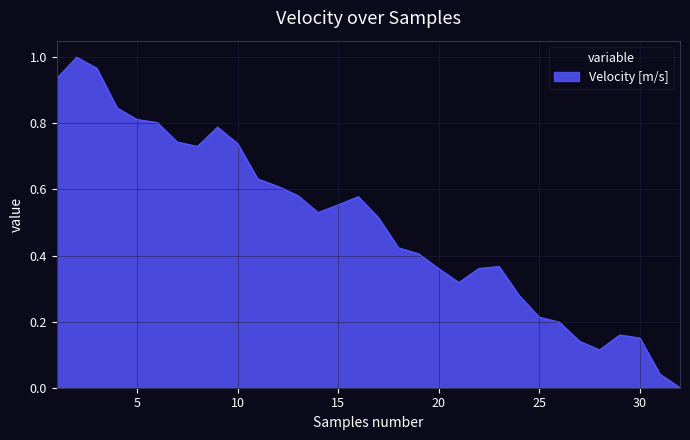

At which category does the chart reach its peak across all series?

2